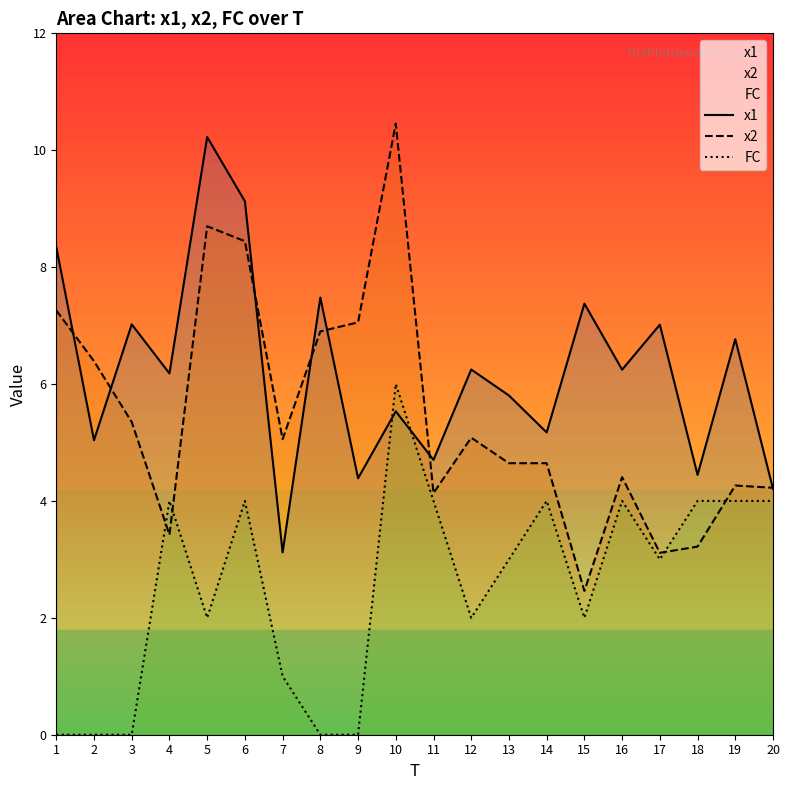

At which category does x2 reach its first local valley?

4